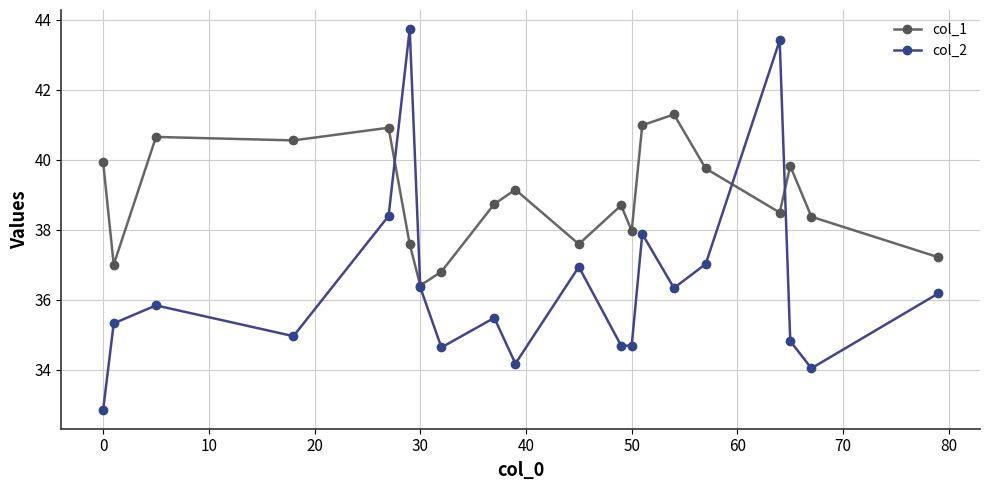

Which series has the largest total across all categories?

col_1